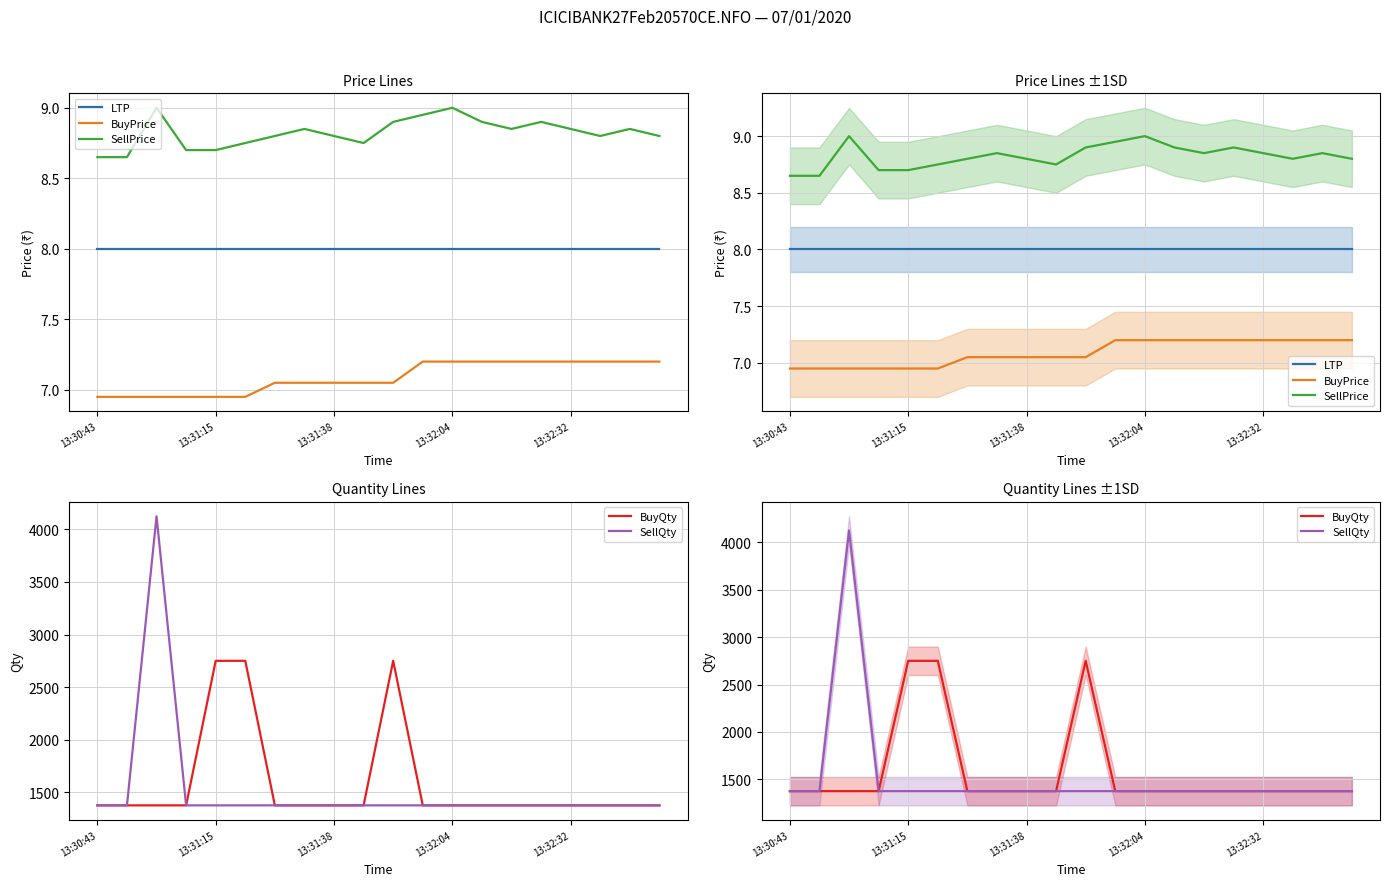

What is the difference between the maximum and minimum values in the BuyPrice series?

0.2